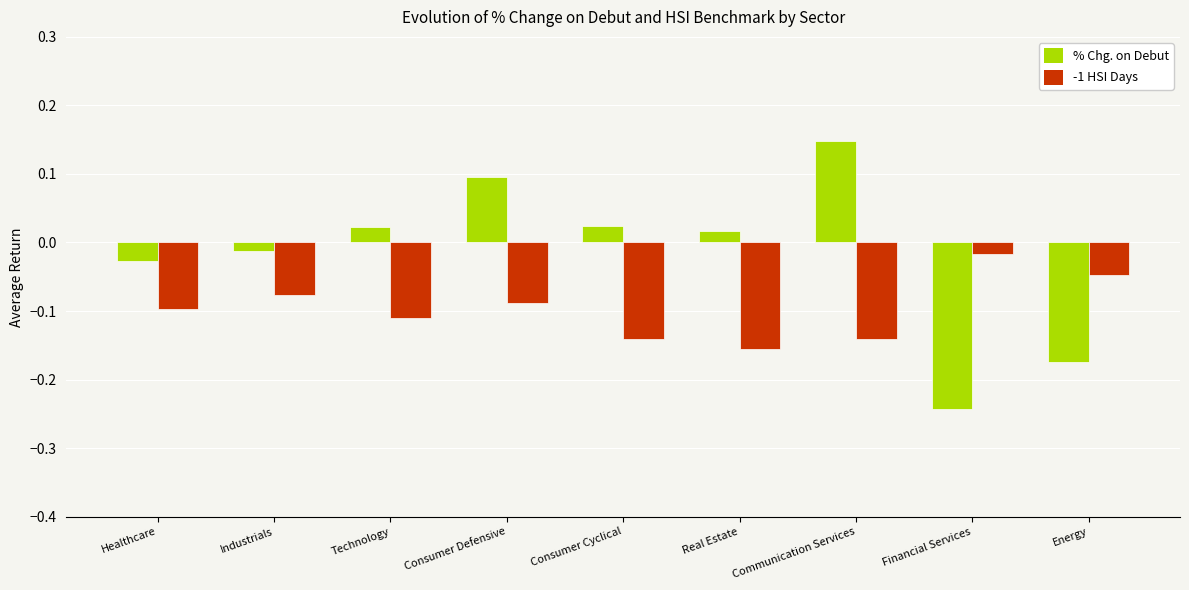

Which label corresponds to the smallest value in the chart?

Financial Services